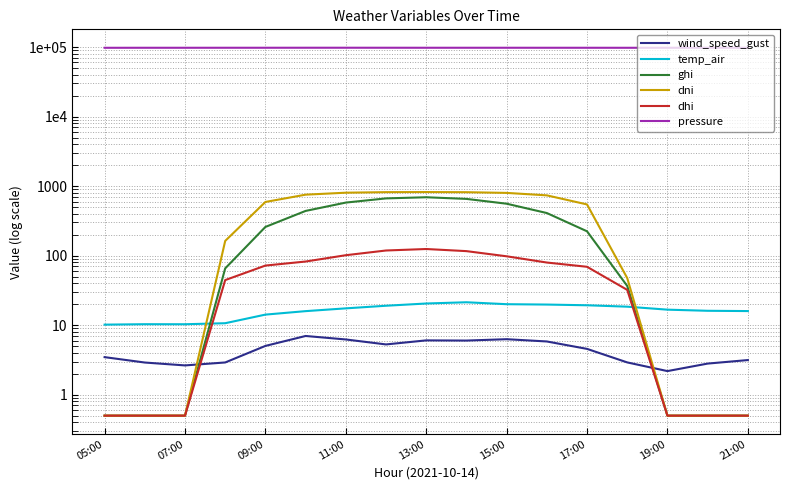

True or false: dhi has a value of 0.5 at 15.

True